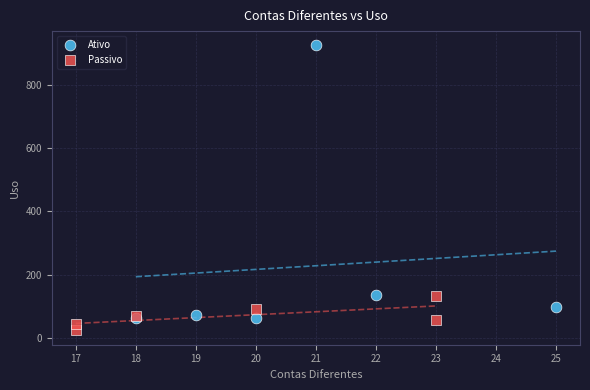

Which series reaches the maximum Y coordinate?

Ativo